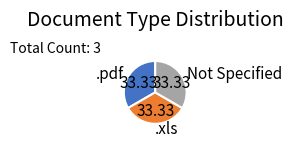

What is the ratio of the value at Not Specified to the value at .xls?

1.0